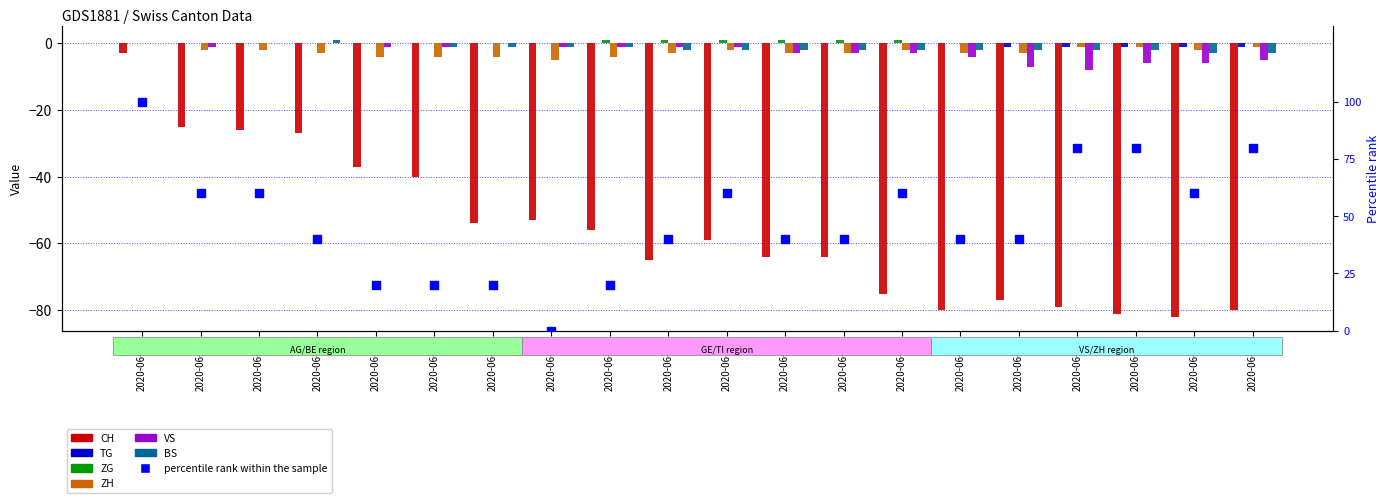

Which series has the widest spread of Y values?

CH